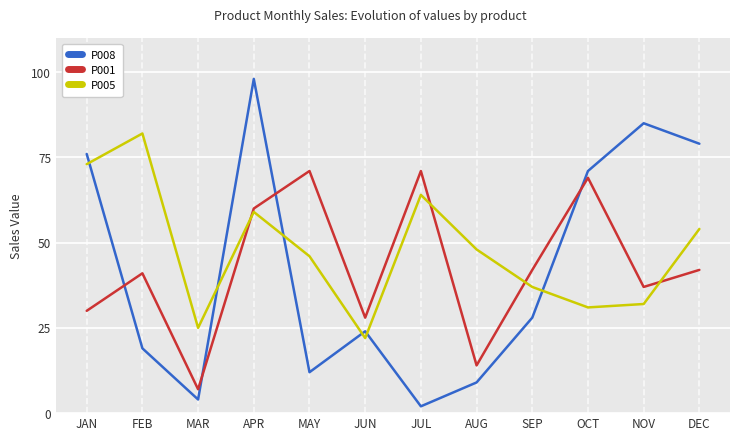

Where is P005 nearest to the value 52?

DEC